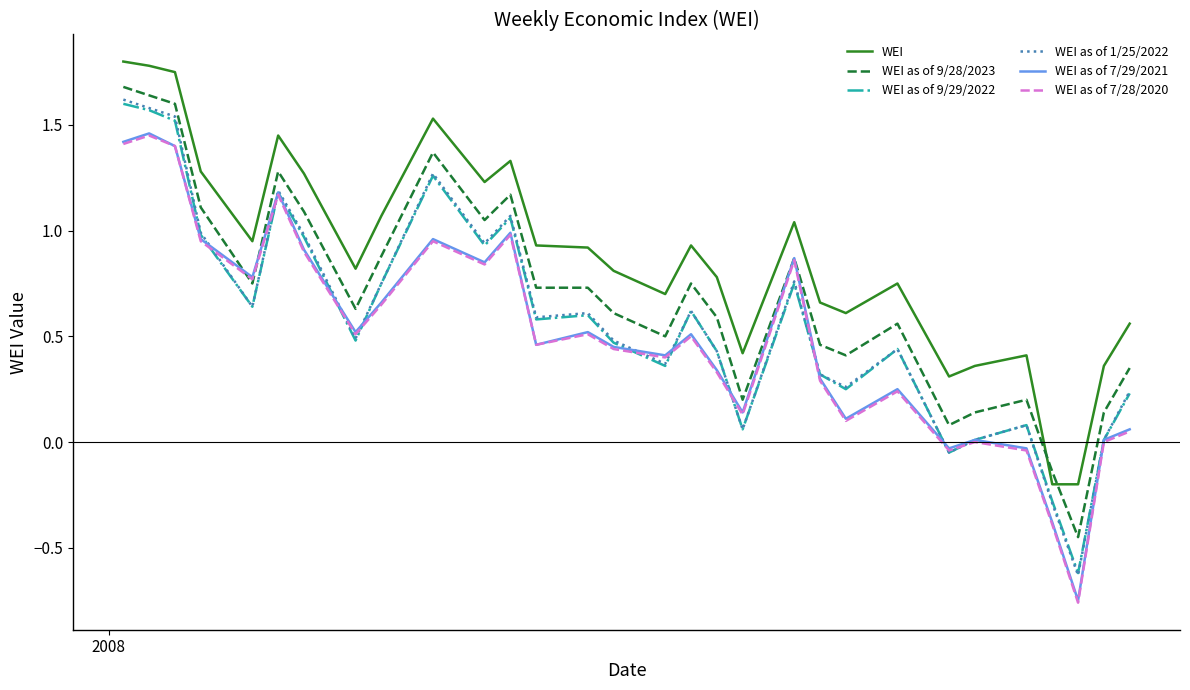

Does the chart have visible grid lines?

No